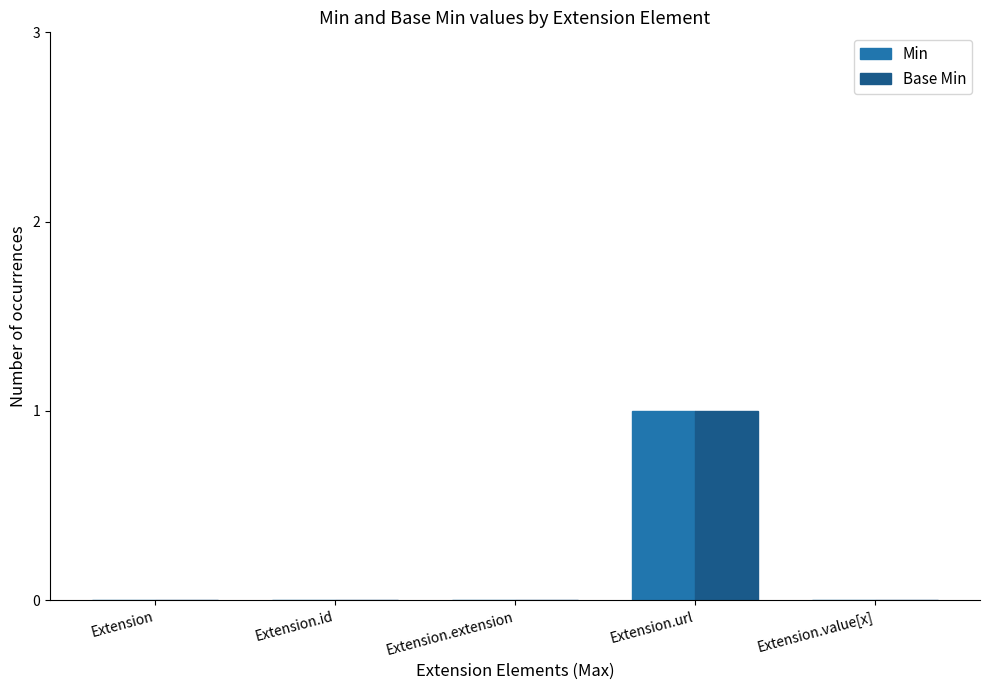

Reading left to right, what are all the values shown in this chart?

Min: 0	0	0	1	0
Base Min: 0	0	0	1	0